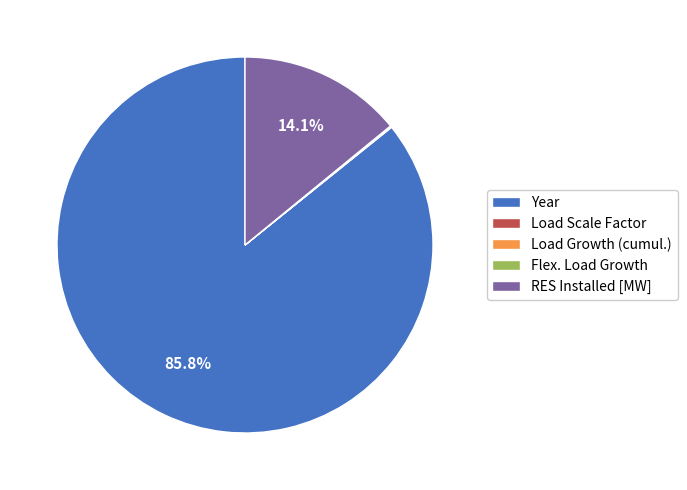

Is there a majority slice in this chart?

Yes